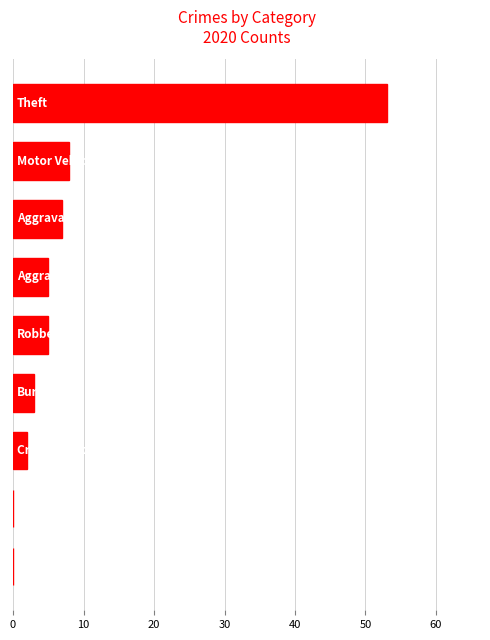

What is the sum of all values?

83